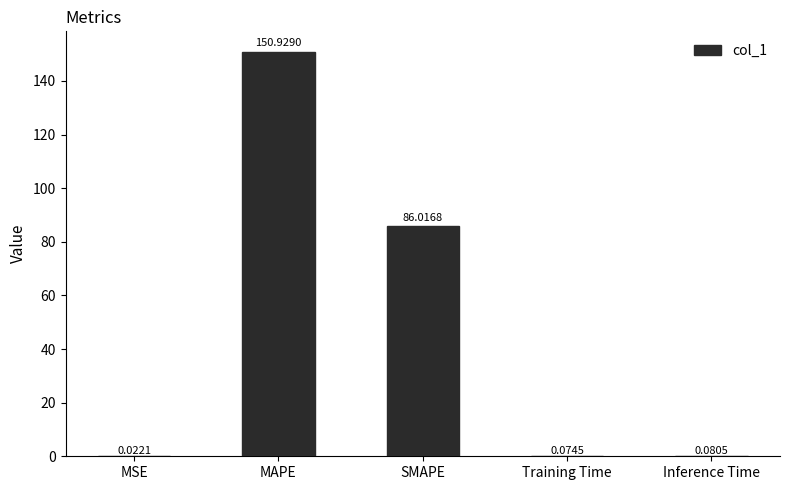

How many categories are shown in the chart?

5